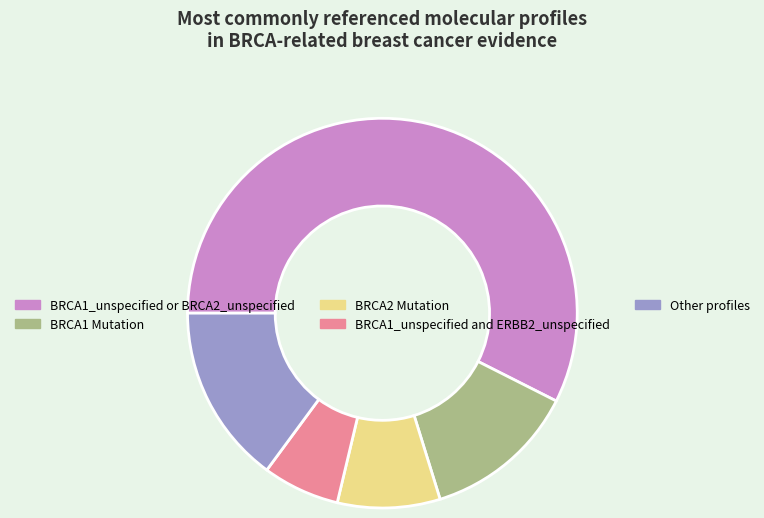

What is the ratio of the value at BRCA1_unspecified and ERBB2_unspecified to the value at BRCA1_unspecified or BRCA2_unspecified?

0.1